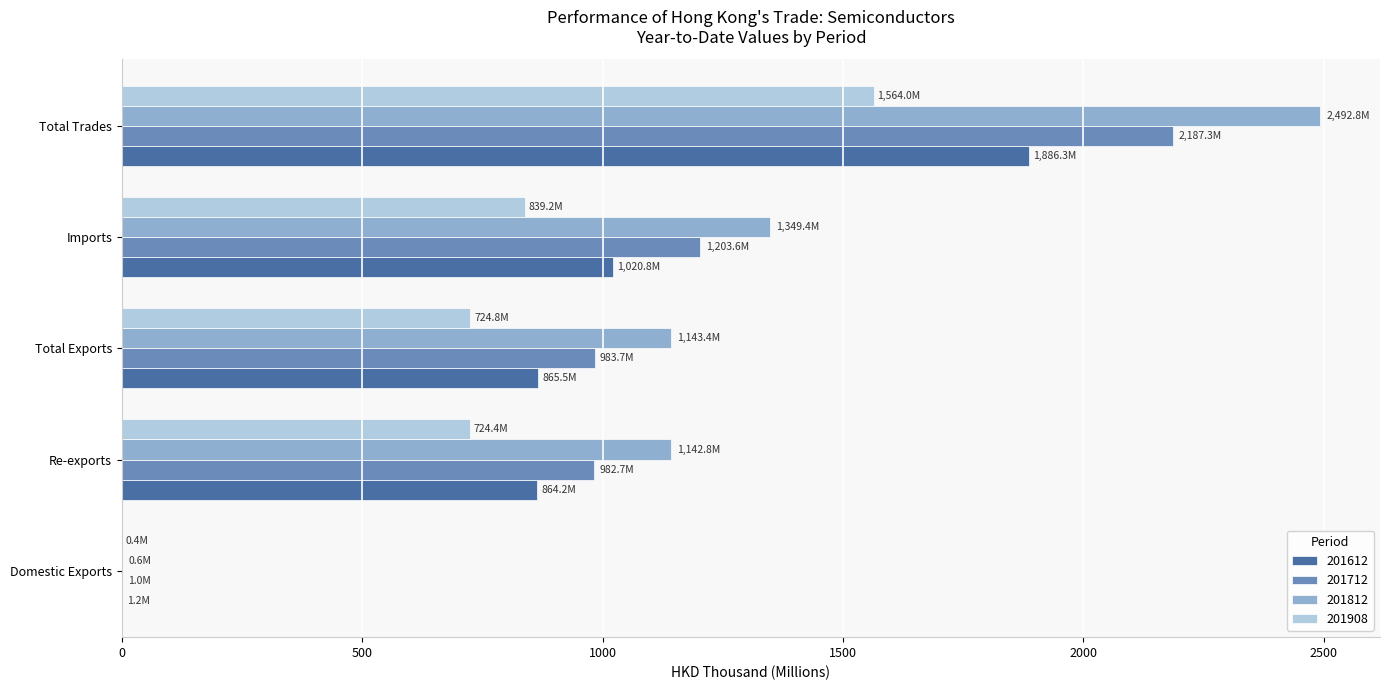

The value of 201612 at Total Exports is 865.5. True or false?

True